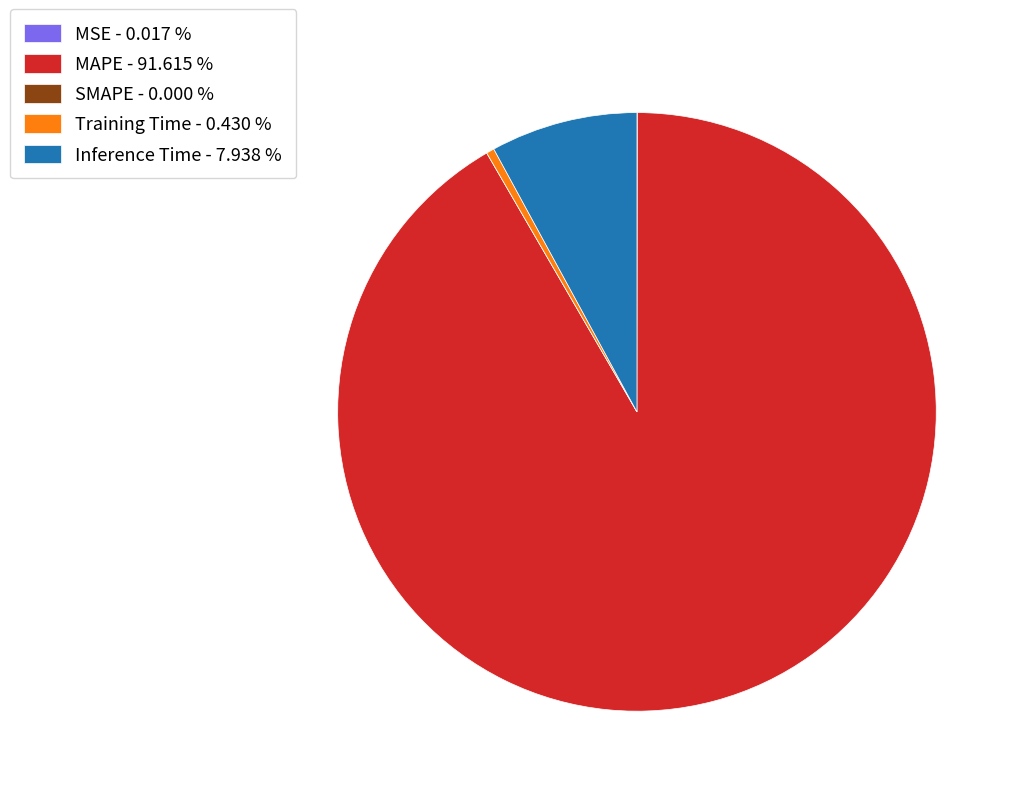

Is MAPE - 91.615 % the majority of the pie?

Yes